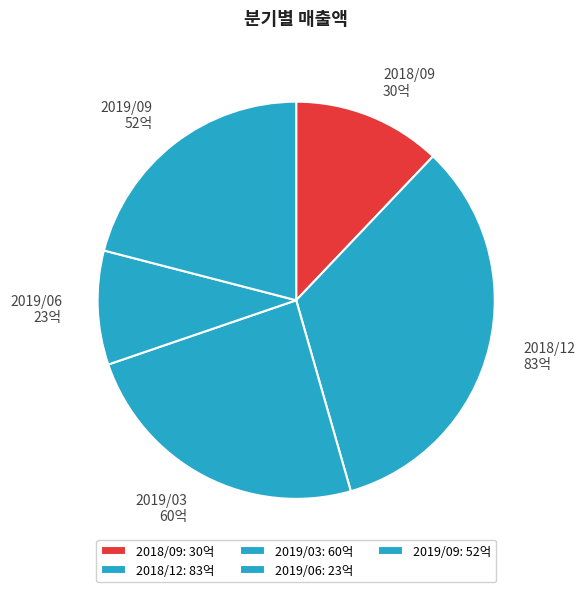

How many segments does this pie chart have?

5